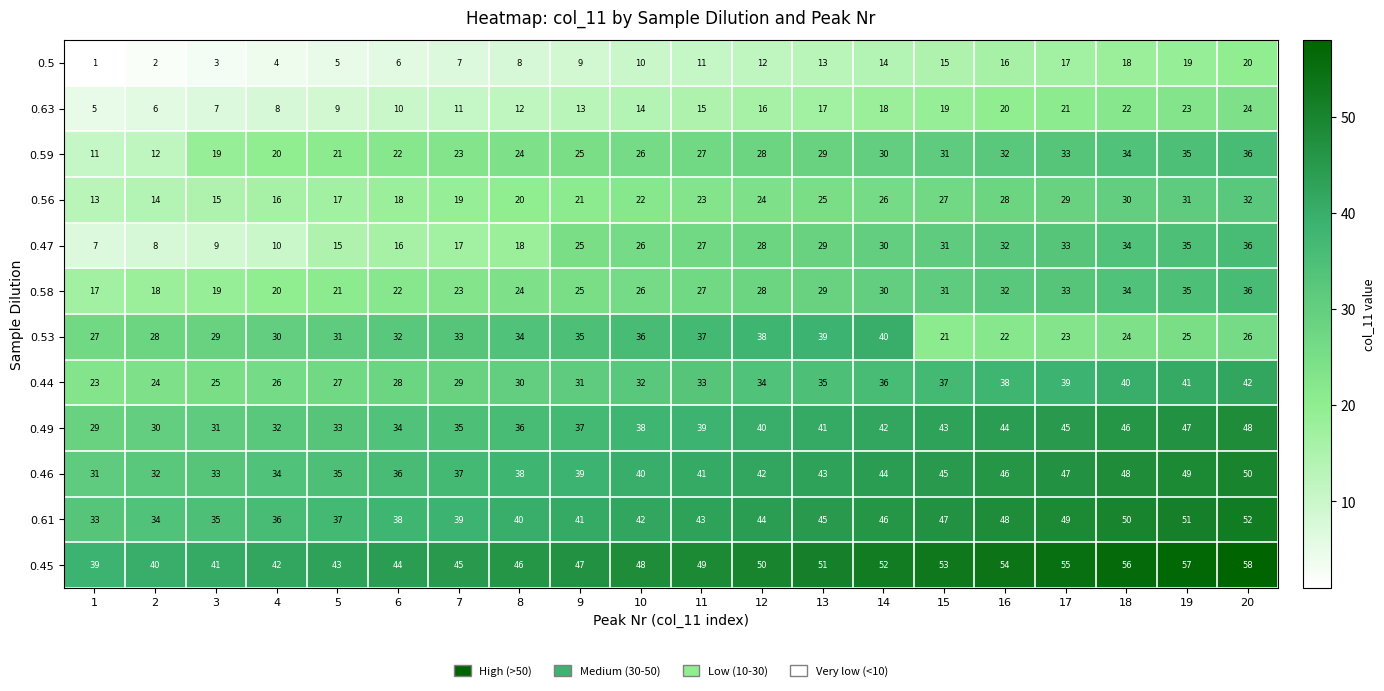

What is the maximum value shown in the chart?

58